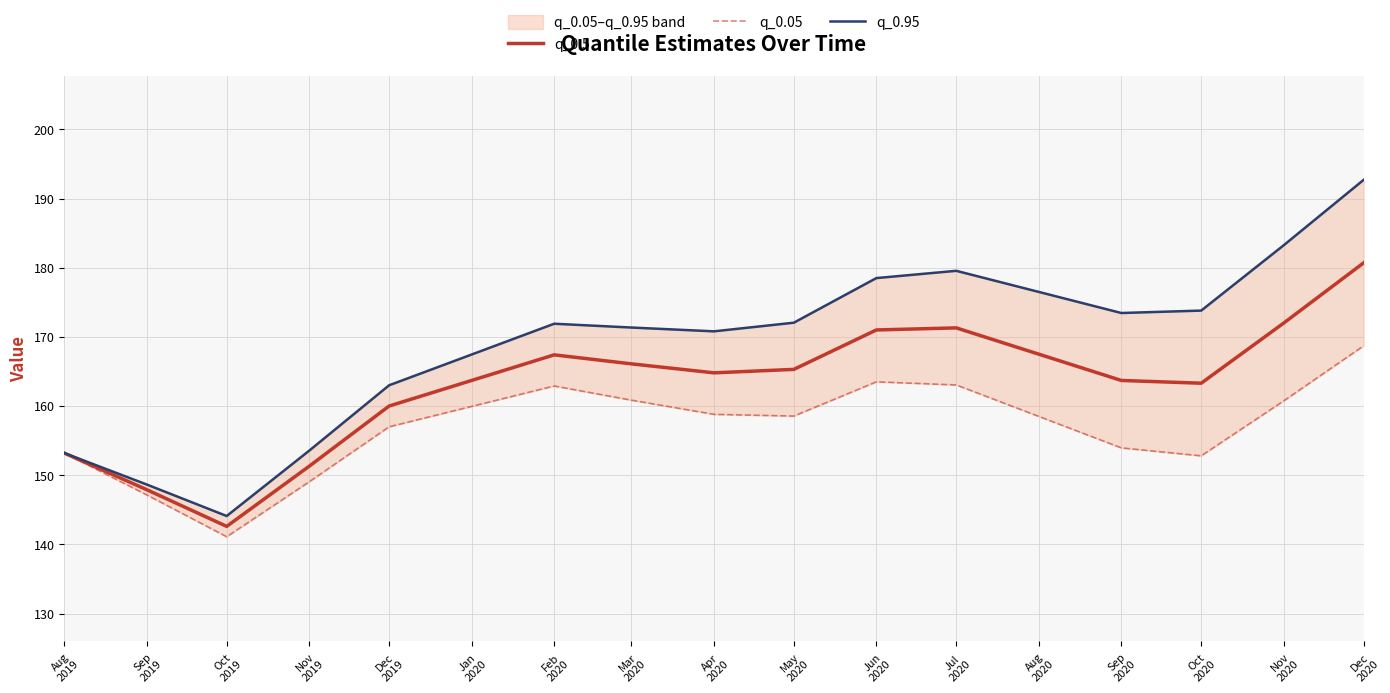

List the series in order of their overall mean, lowest first.

q_0.05, q_0.5, q_0.95